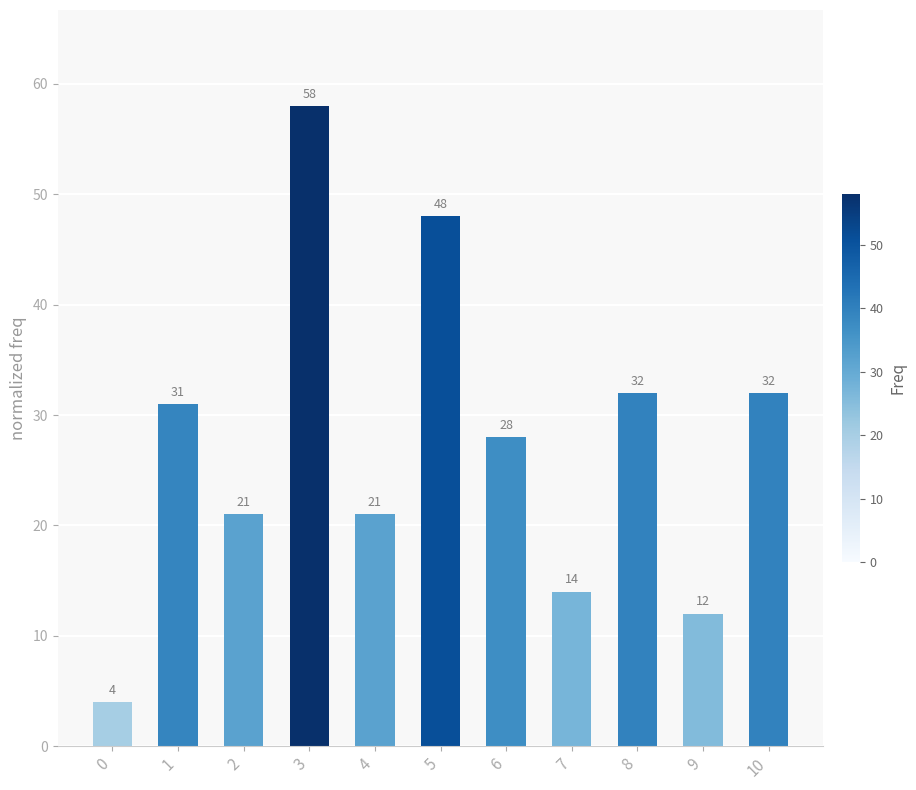

What is the difference between the values at 5 and 10?

16